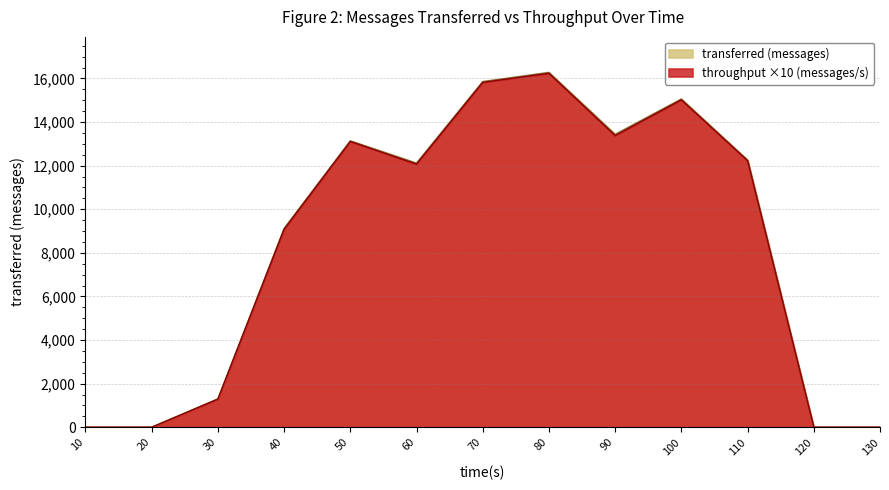

At which category does the chart reach its peak across all series?

80